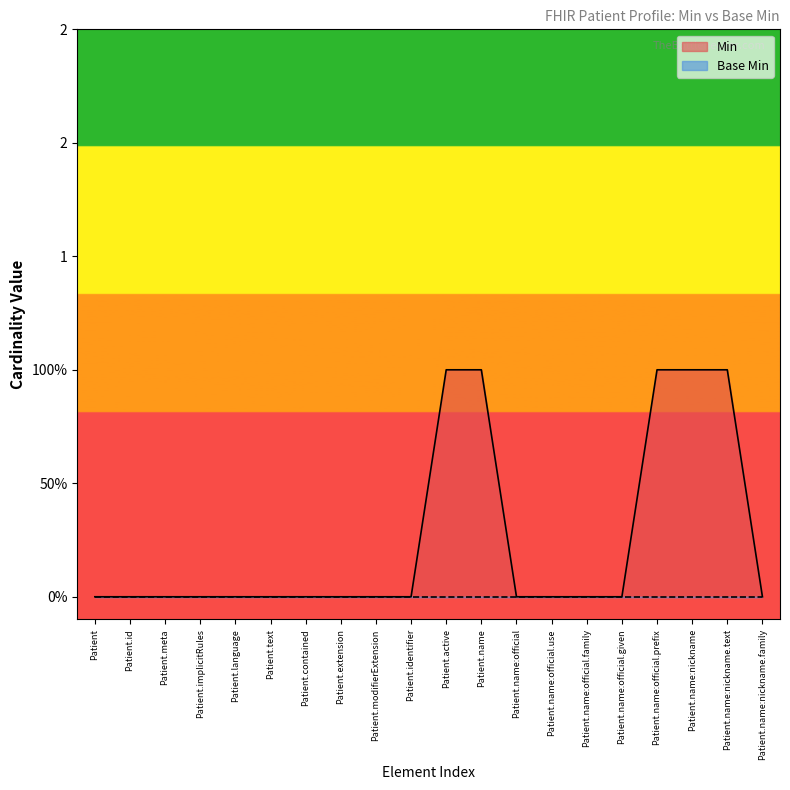

True or false: the data has more than 1 interior local peaks.

False